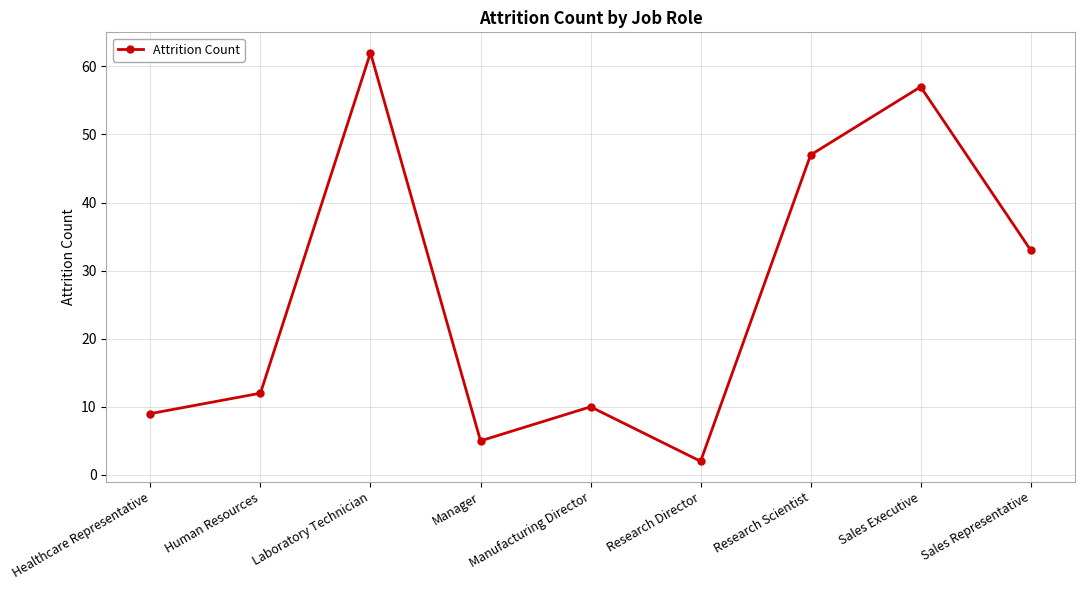

How many points are lower than both their immediate neighbors (excluding endpoints)?

2